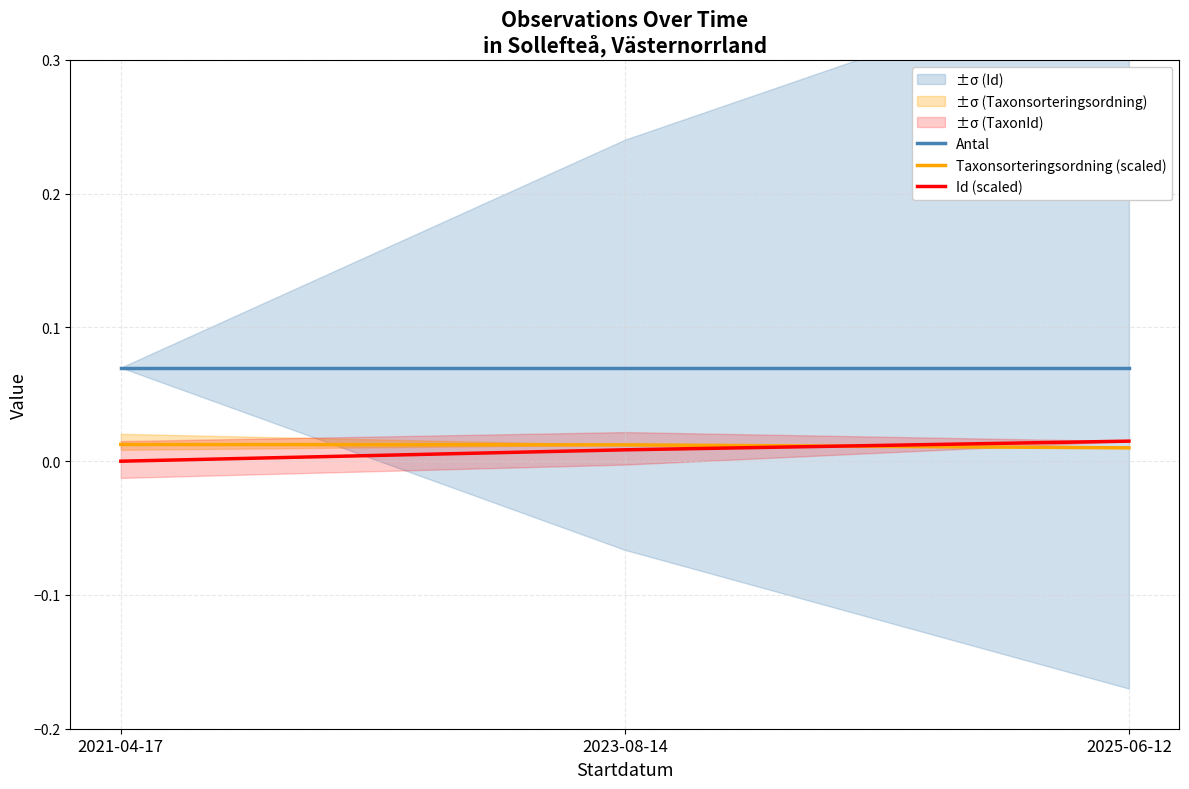

At how many categories does at least one series exceed 0?

3